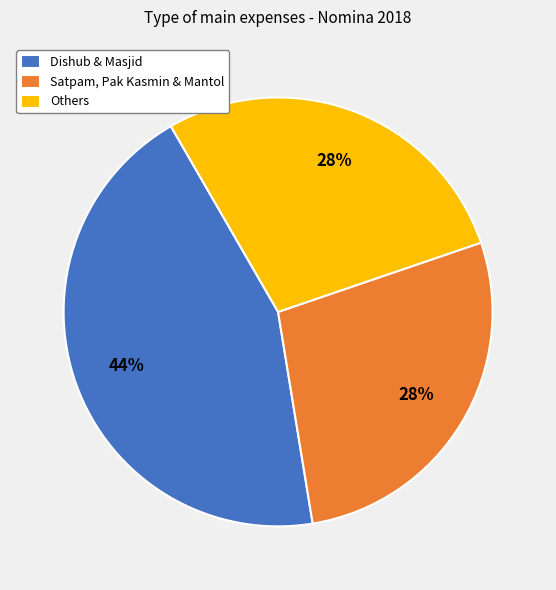

Which category has the biggest portion of the pie?

Dishub & Masjid